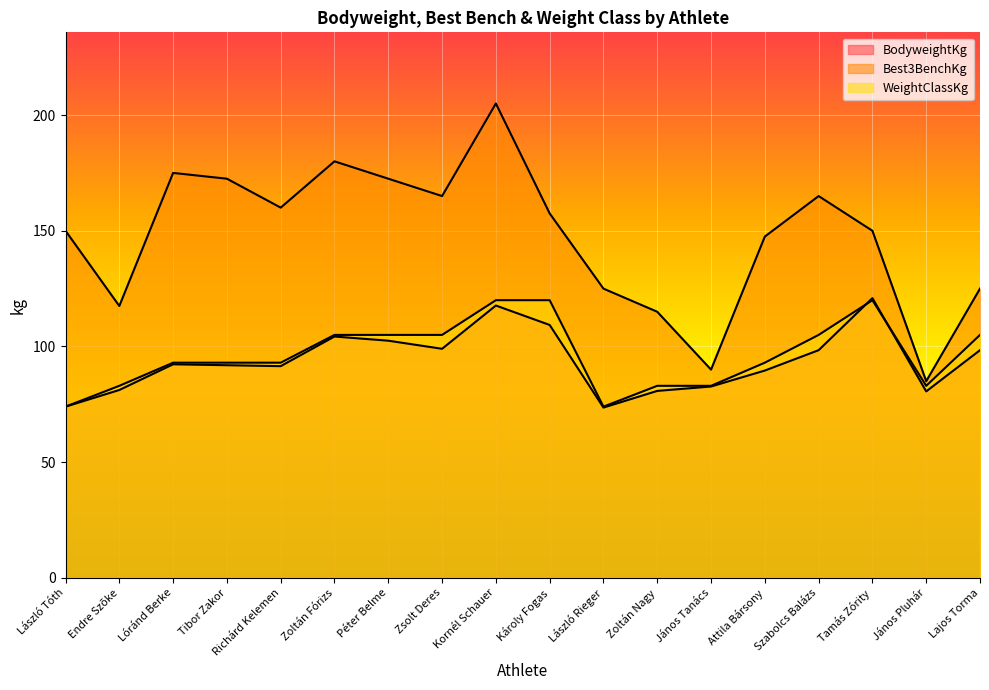

True or false: WeightClassKg has a value of 209.9 at Tamás Zórity.

False